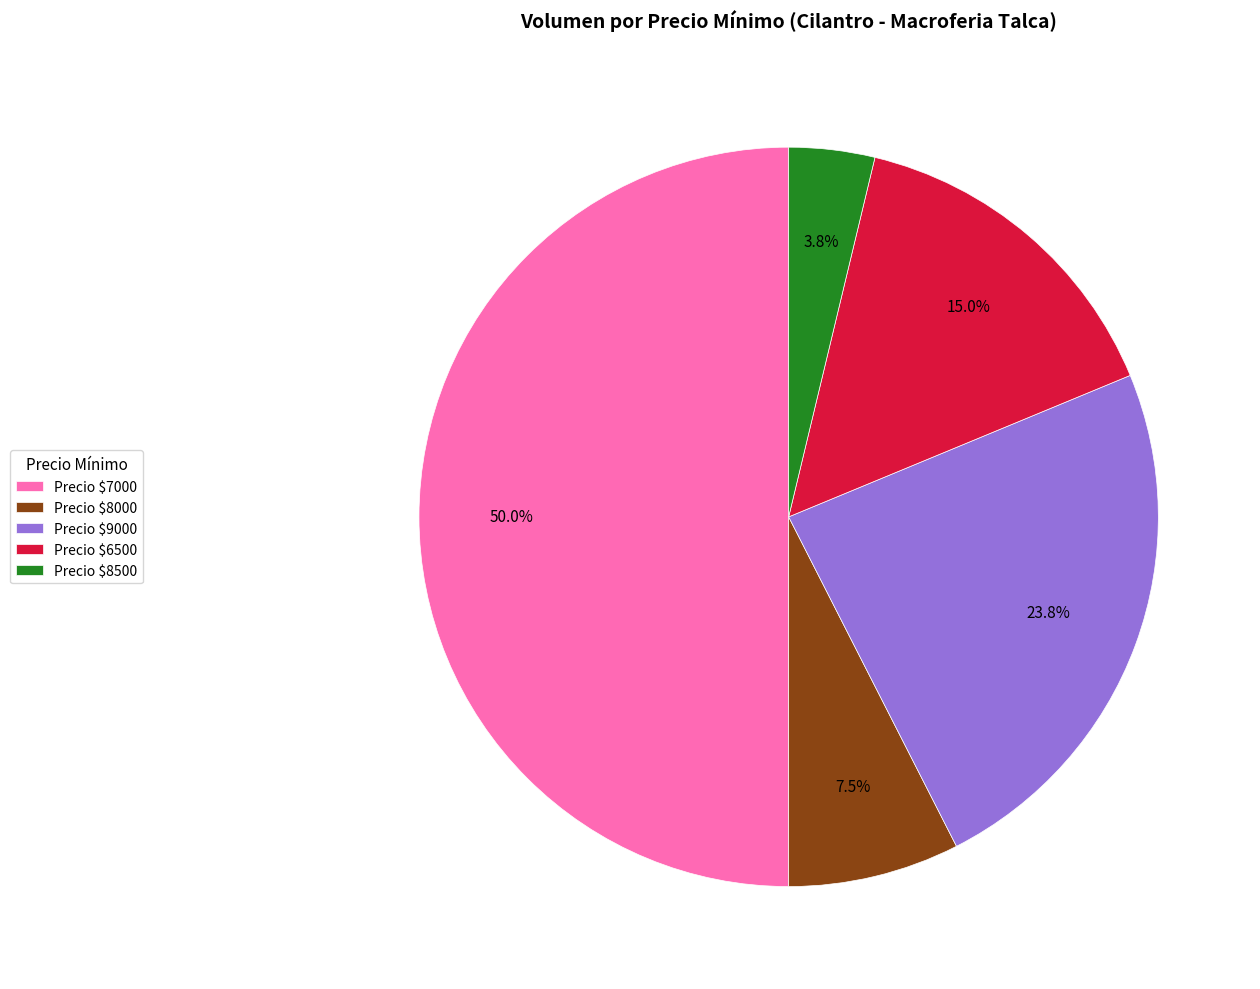

Does Precio $9000 represent more than half of the total?

No